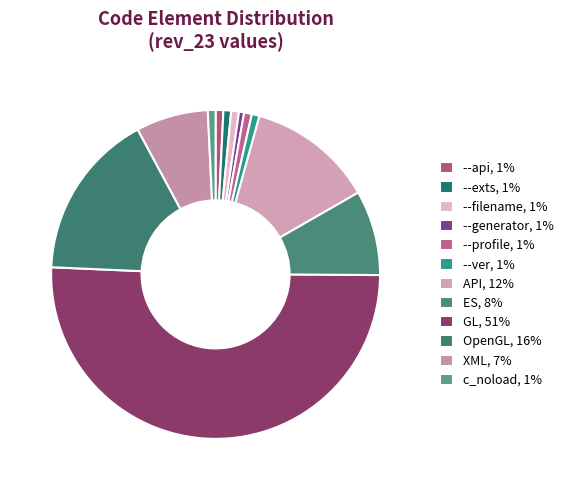

True or false: --api accounts for 13% of the total.

False